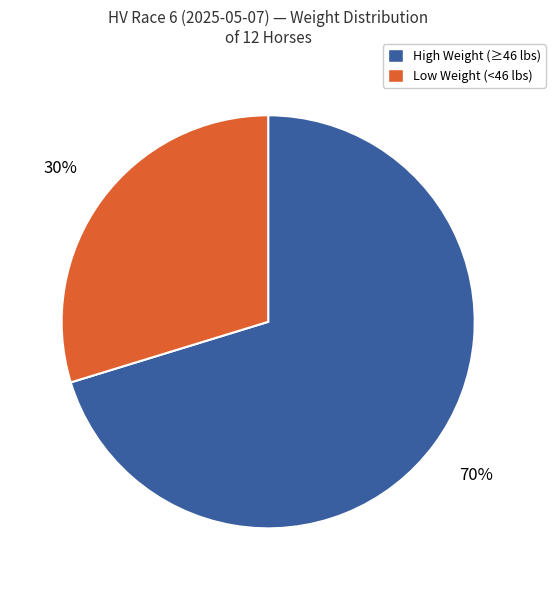

To the nearest percent, what is the average slice percentage?

50%